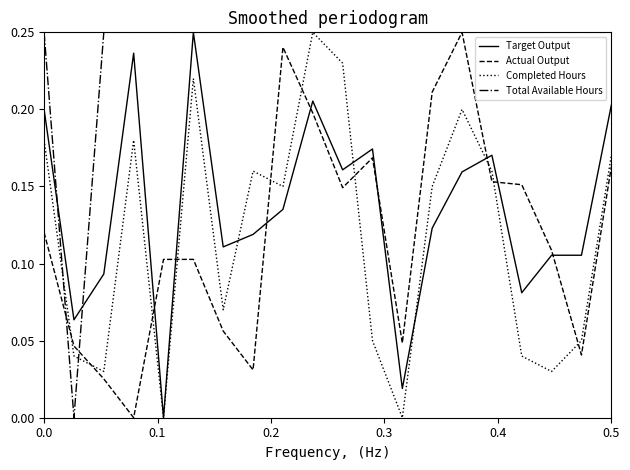

Which series has the largest total across all categories?

Total Available Hours